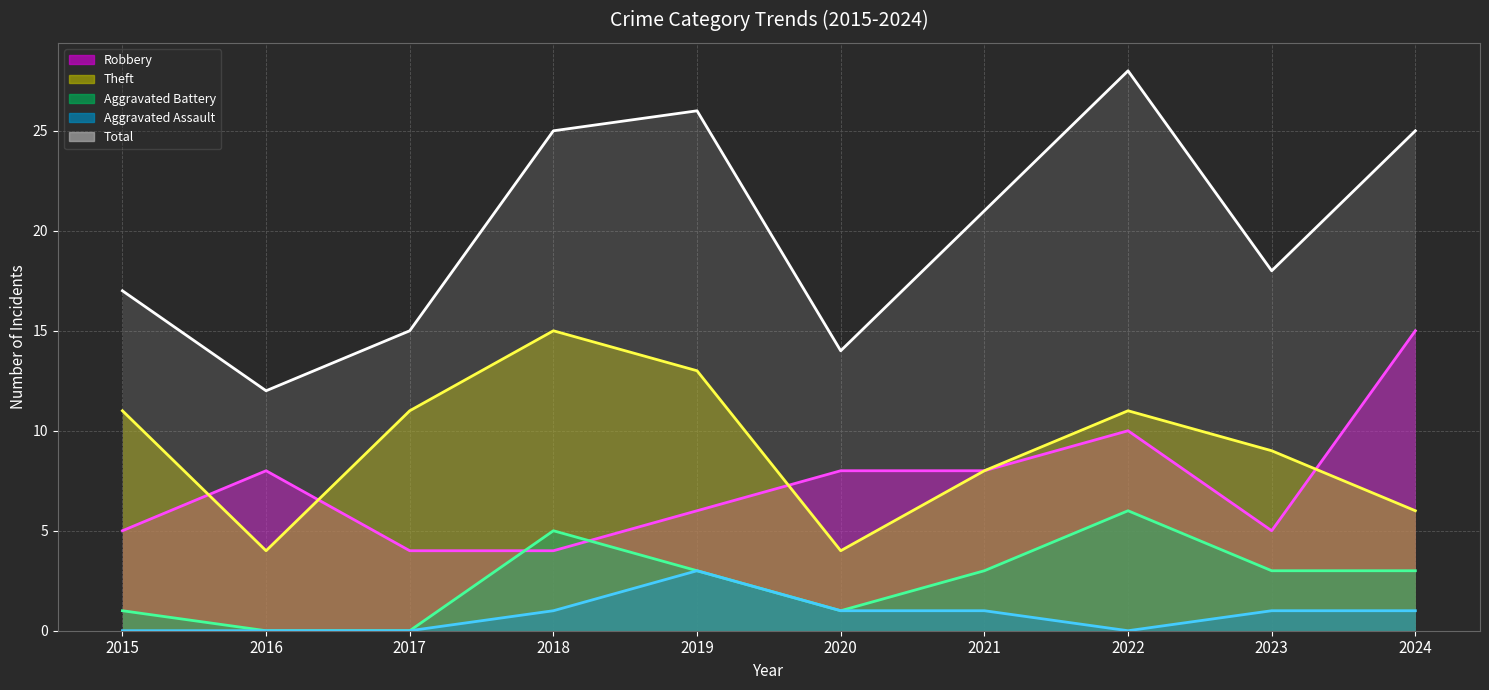

What is the difference between the maximum and minimum values in the Theft series?

11